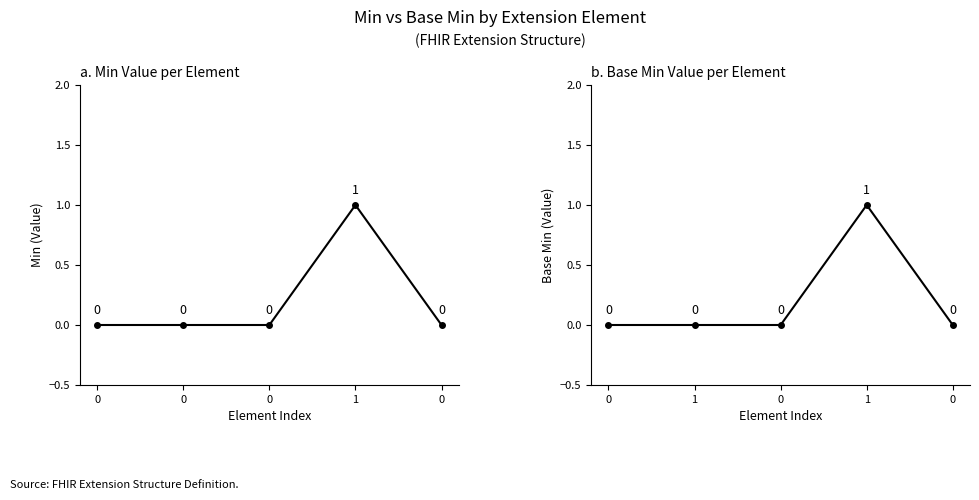

Which series has the widest spread of values?

Min